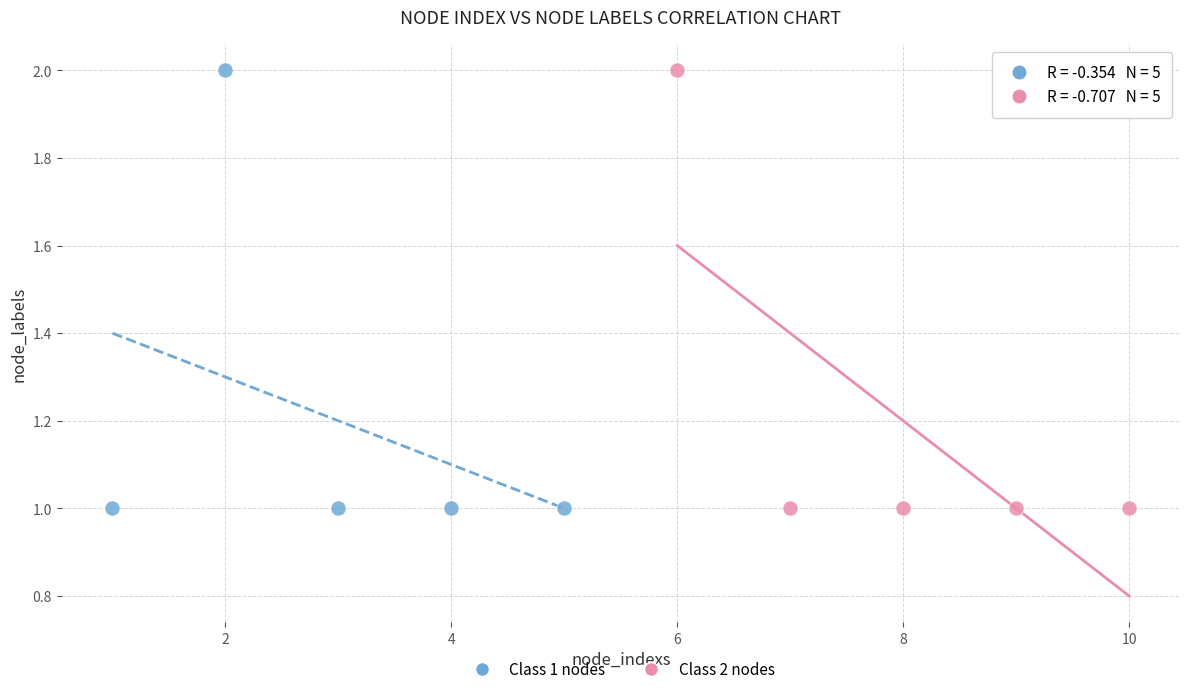

What are all the series names shown in the legend?

Class 1 nodes, Class 2 nodes